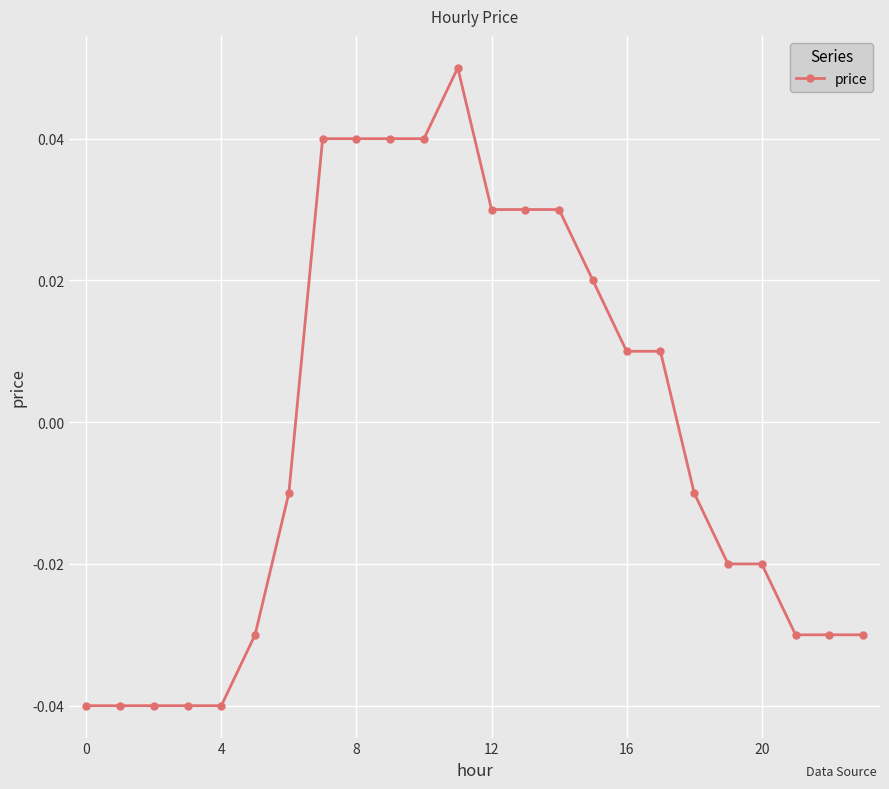

How many values are between 0 and 1?

11